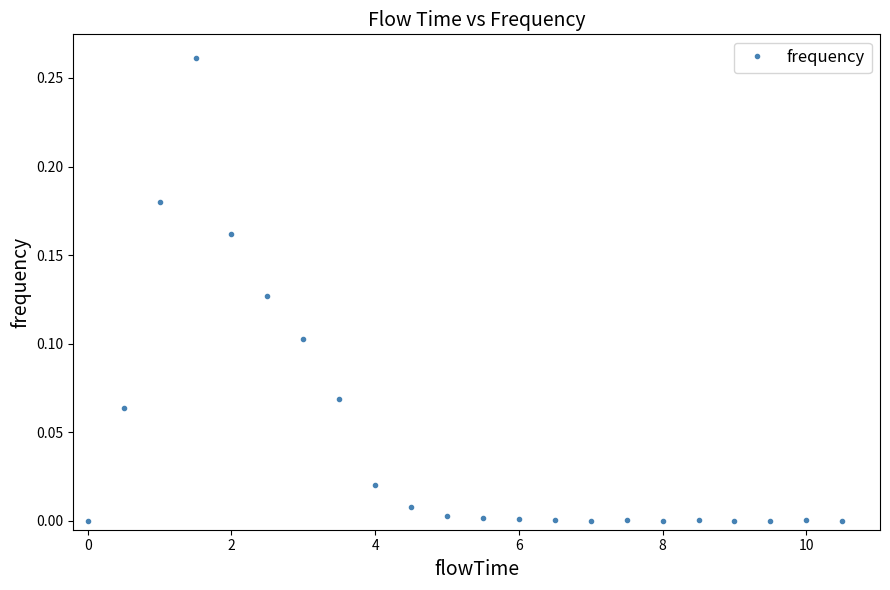

What is the sum of all values?

1.0